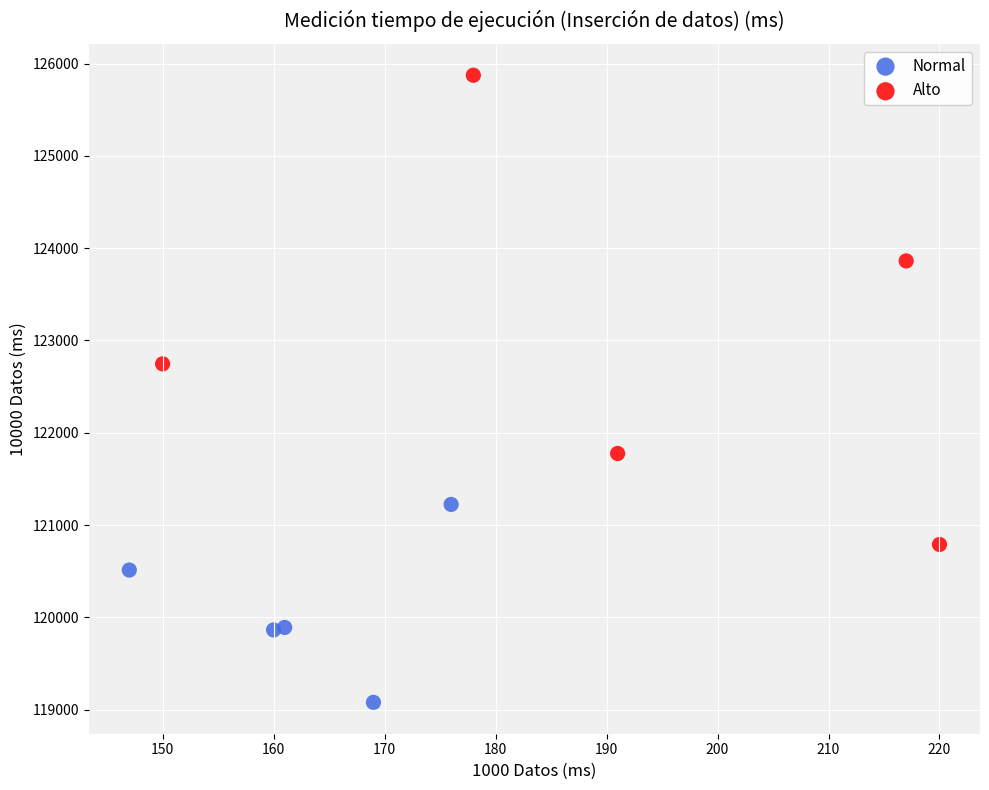

Which series has the largest Y range (max minus min)?

Alto